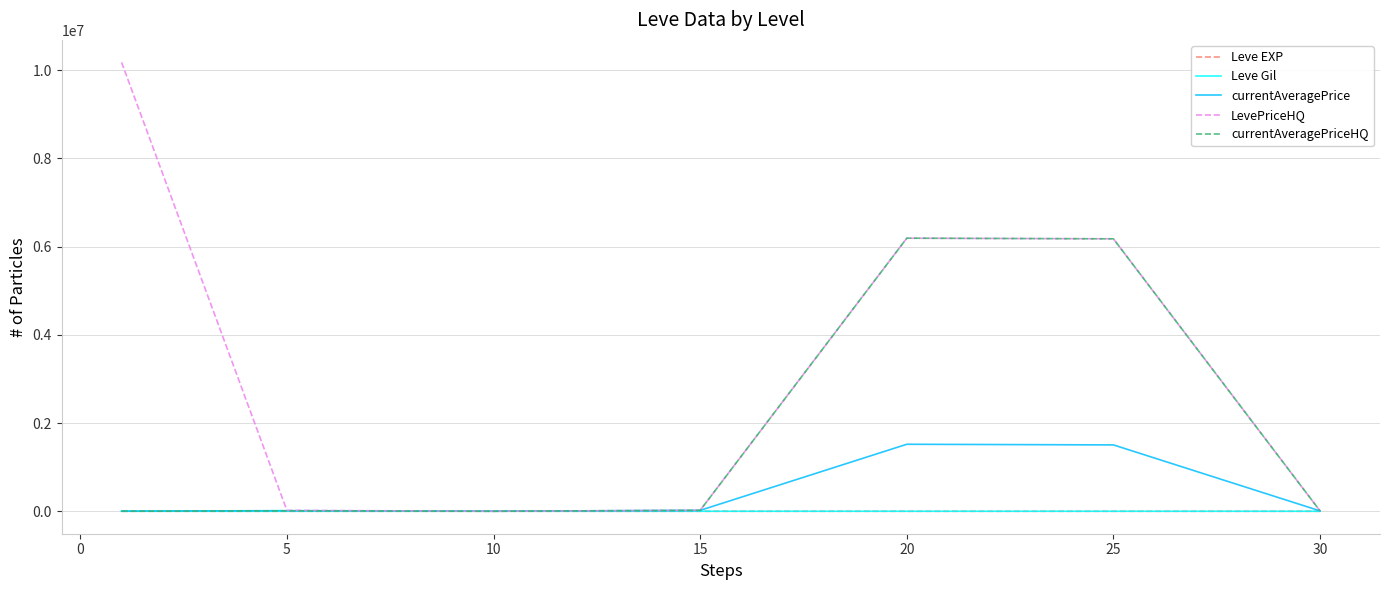

What is the maximum value shown in the chart?

10177016.2